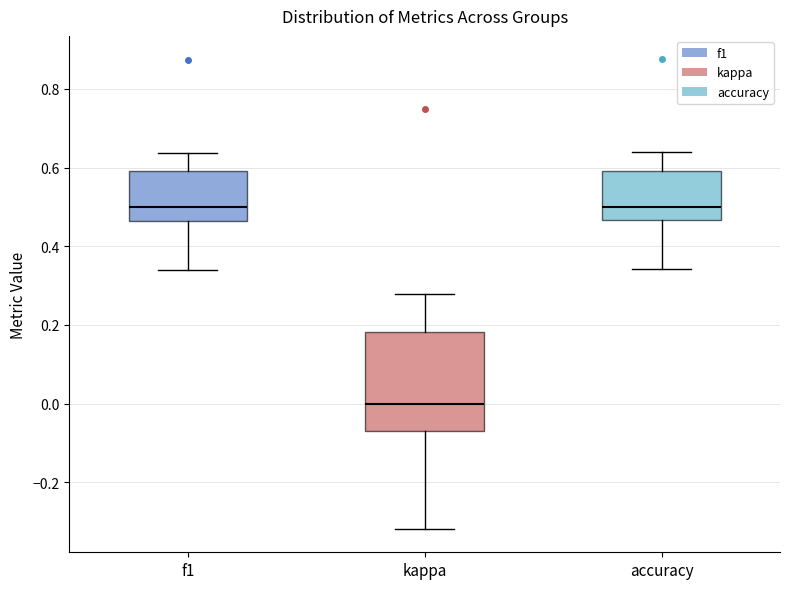

Which box has the lowest median line?

kappa